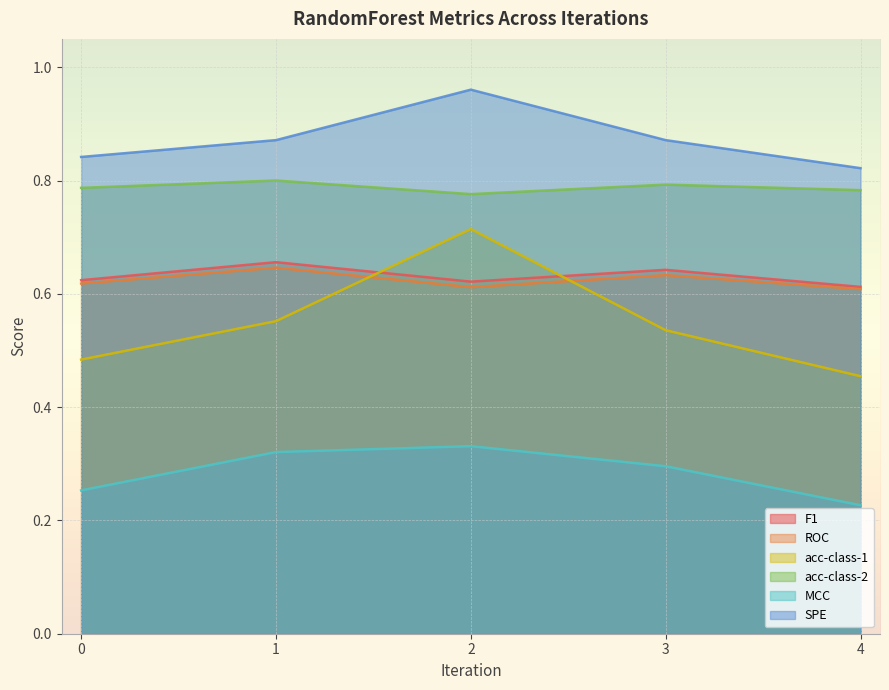

Which series has the widest spread of values?

acc-class-1